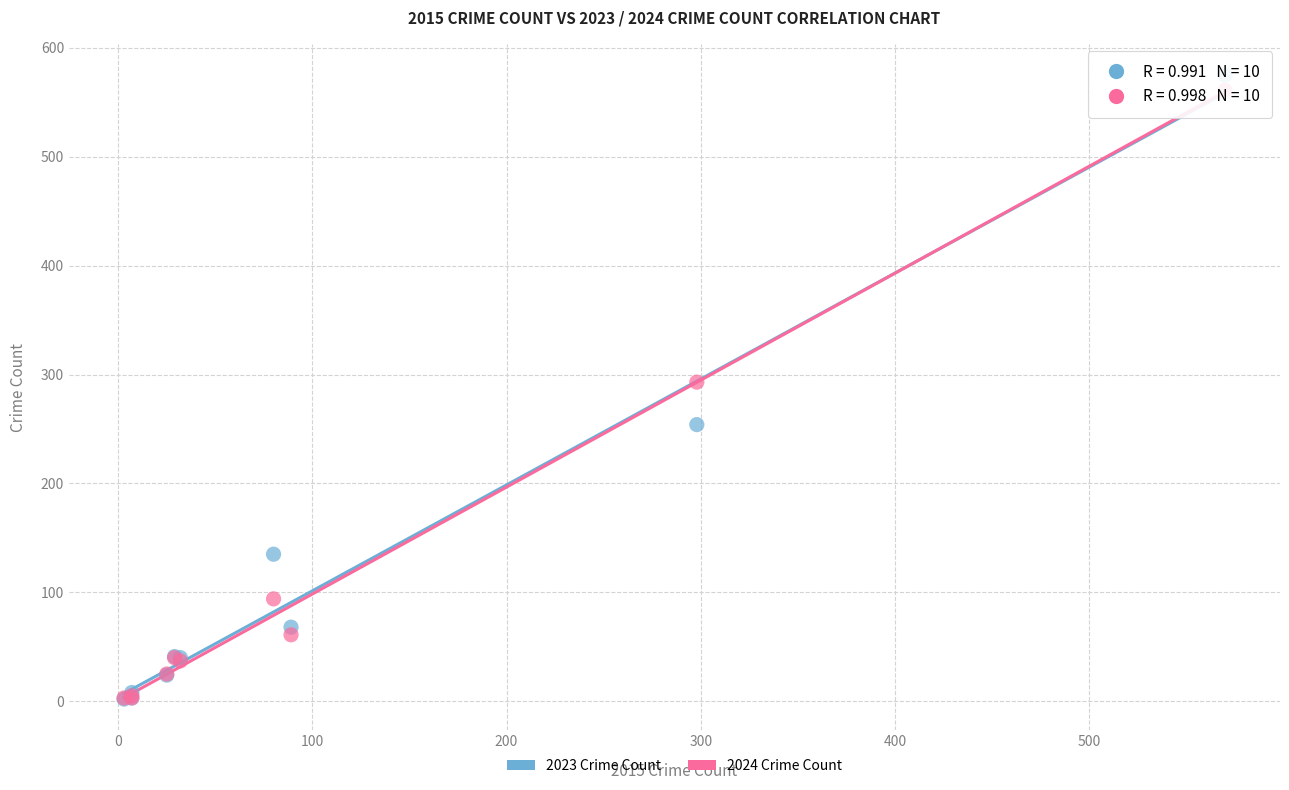

What are all the series names shown in the legend?

2023 Crime Count, 2024 Crime Count